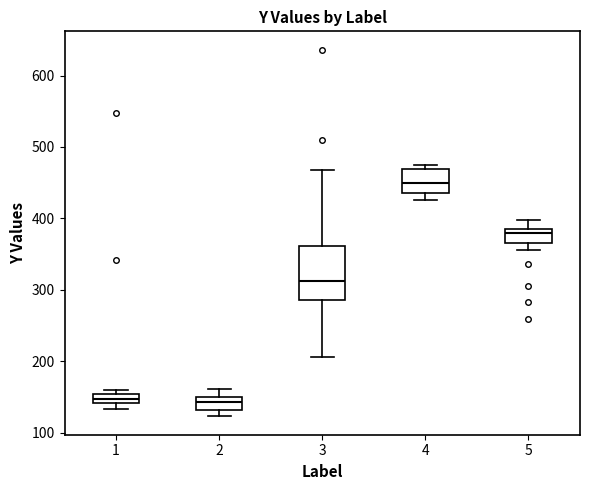

Where is the upper edge of the box at x = 5 on the y-axis? The values are not printed on the chart, so give them approximately, as read against the axis.

380